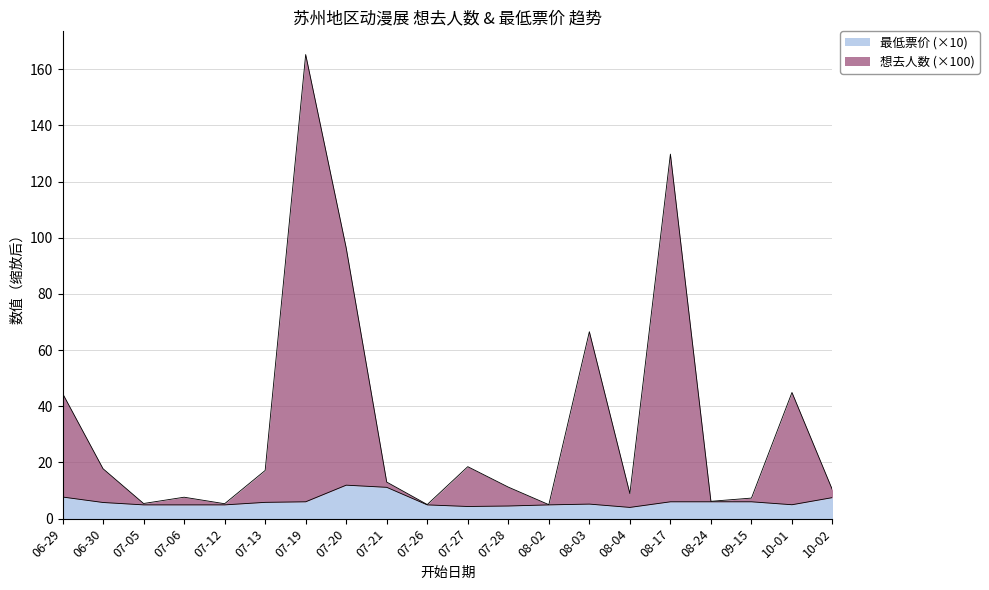

What is the sum of all 想去人数 values?

686.2